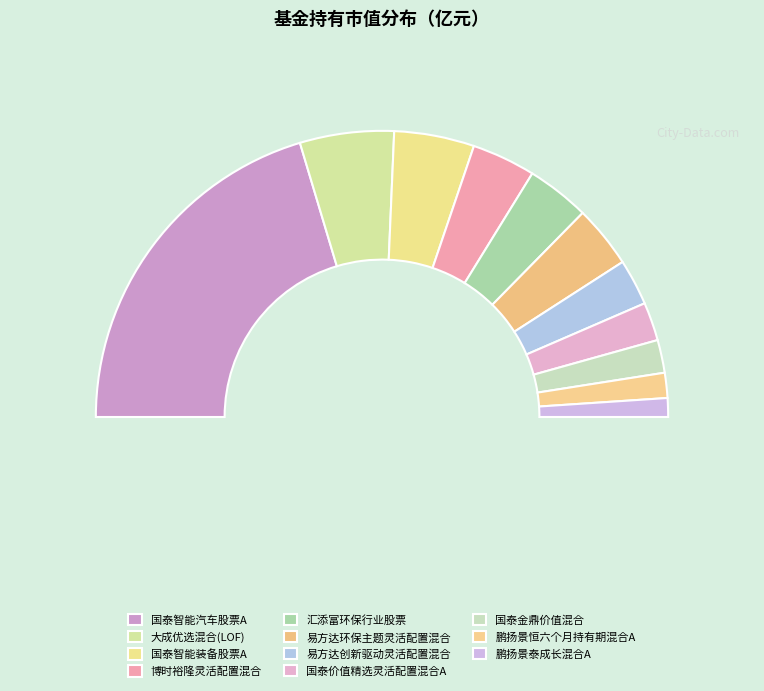

Count the number of slices in the pie.

11